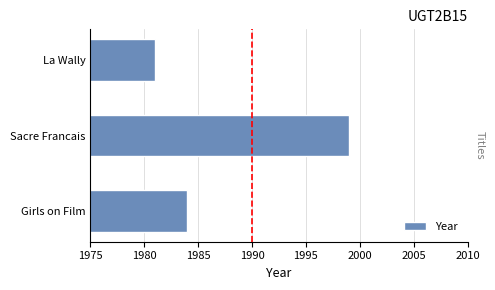

The chart shows a value of 3151 at Girls on Film. True or false?

False